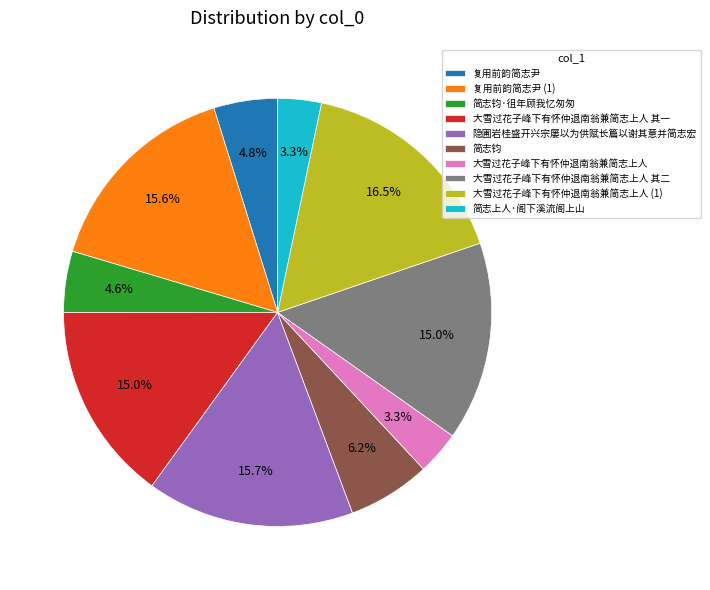

Is there a majority slice in this chart?

No